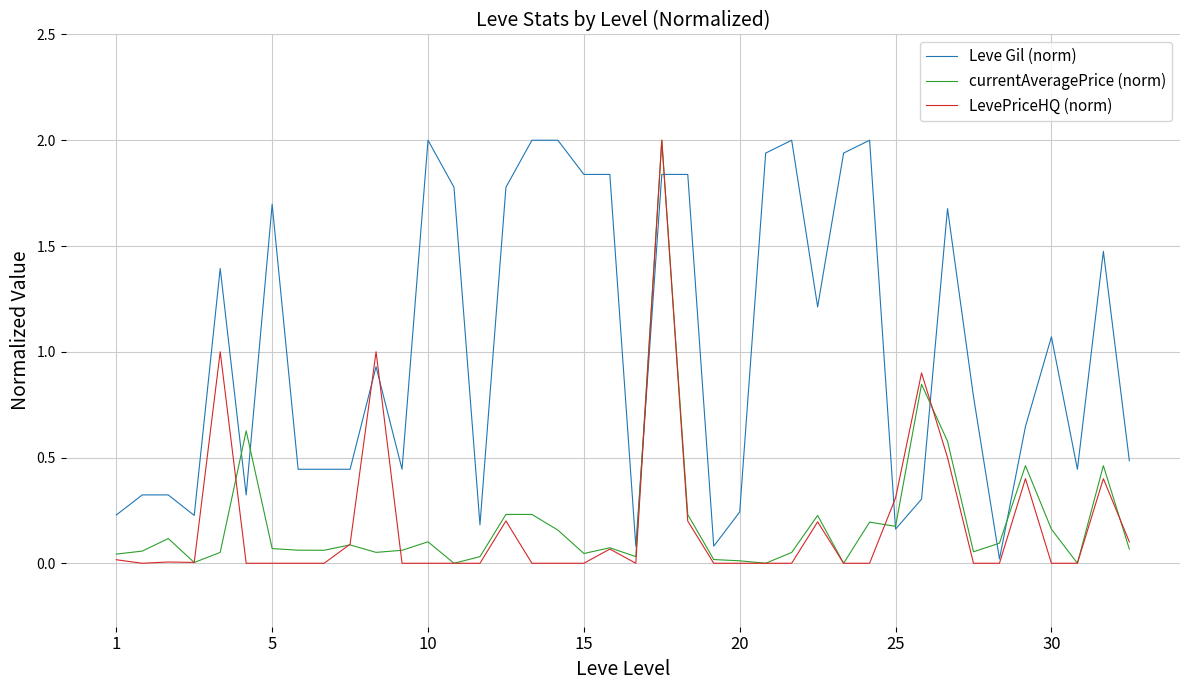

Which series ends up on top after the final intersection of Leve Gil (norm) and LevePriceHQ (norm)?

Leve Gil (norm)